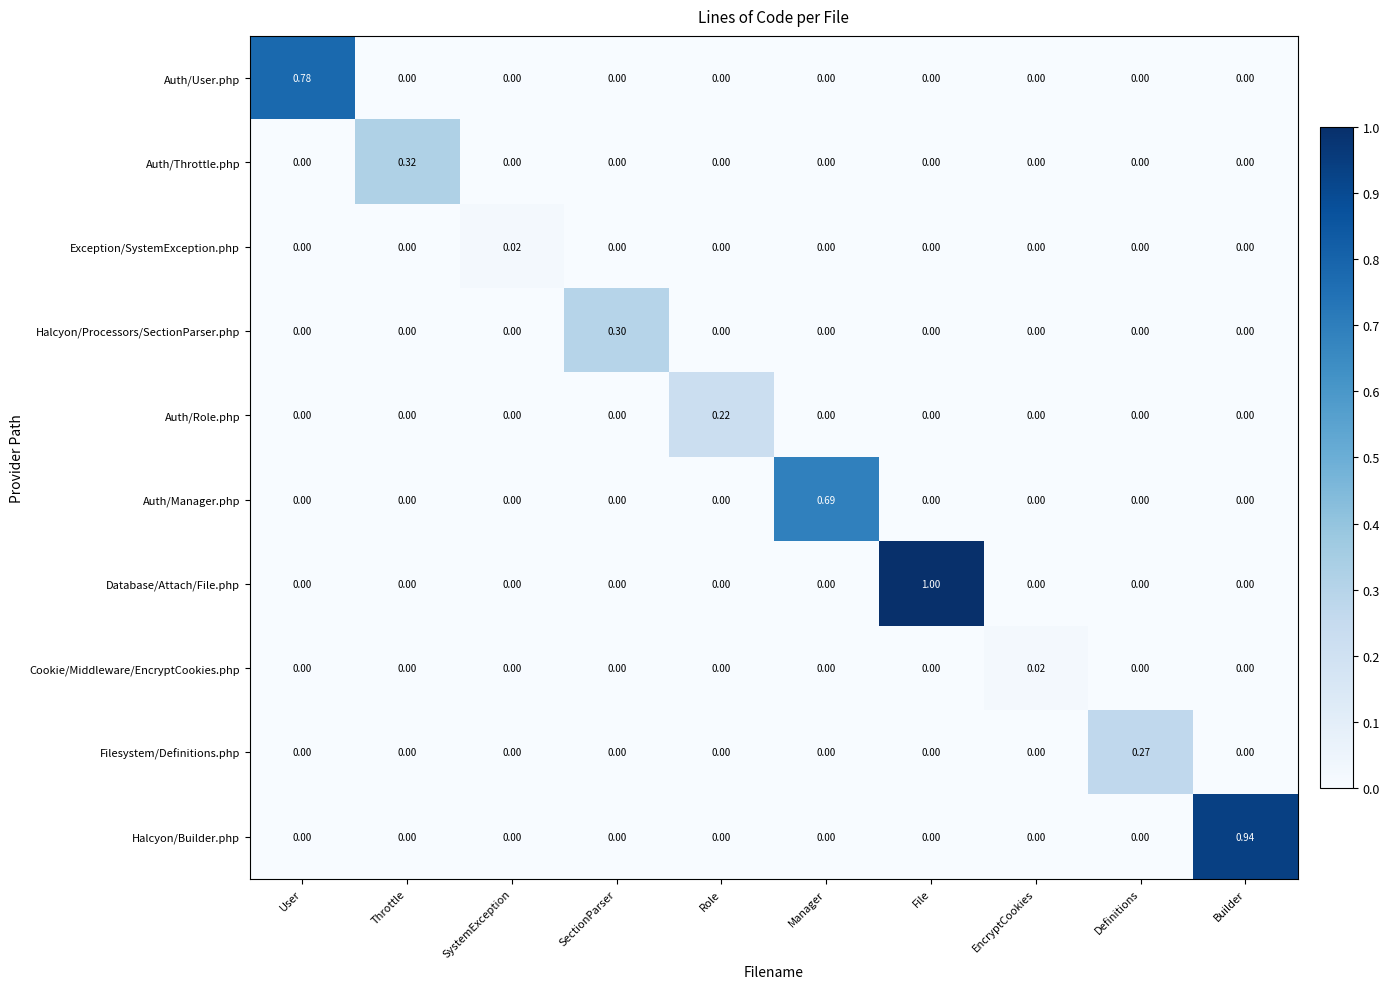

Which series has the largest range (max minus min)?

Database/Attach/File.php